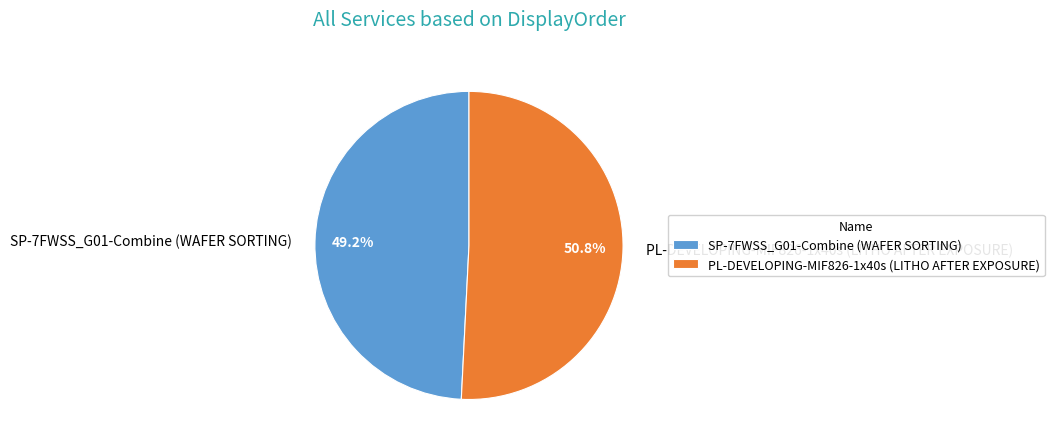

To the nearest percent, what is the difference between the SP-7FWSS_G01-Combine (WAFER SORTING) and PL-DEVELOPING-MIF826-1x40s (LITHO AFTER EXPOSURE) slice percentages?

2%